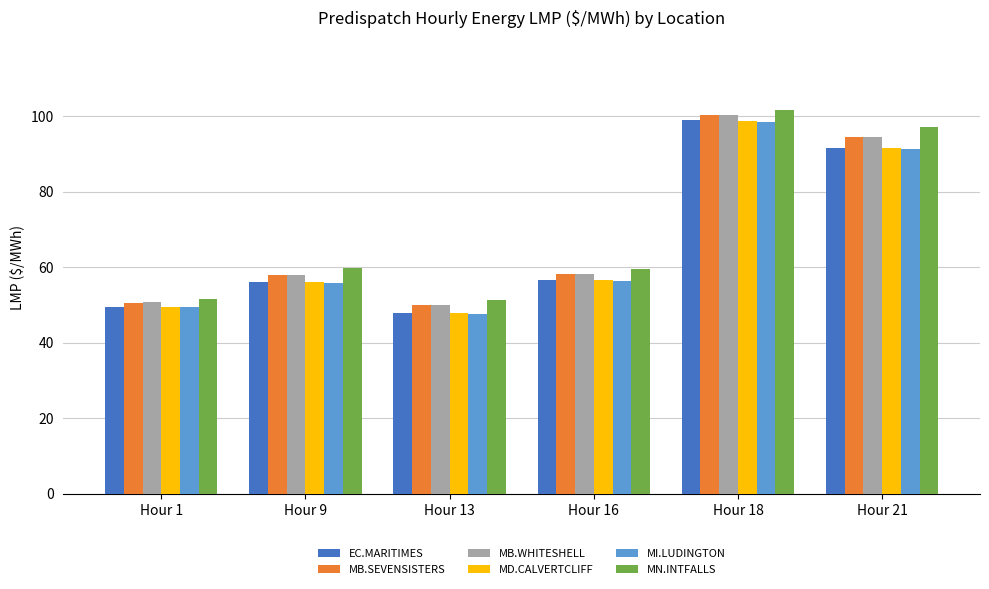

What is the average value of the MN.INTFALLS series?

70.1